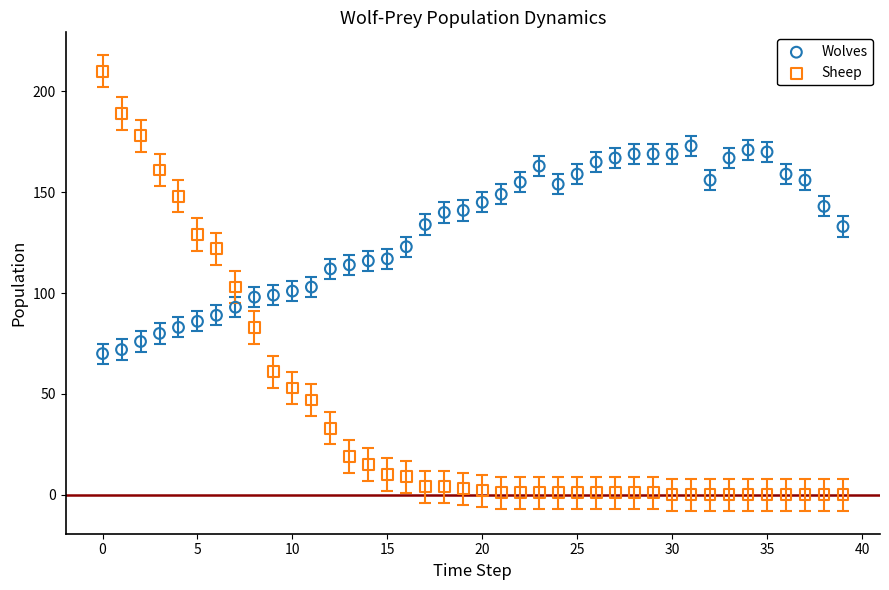

Across all data points, what is the range of Y values (max minus min)?

210